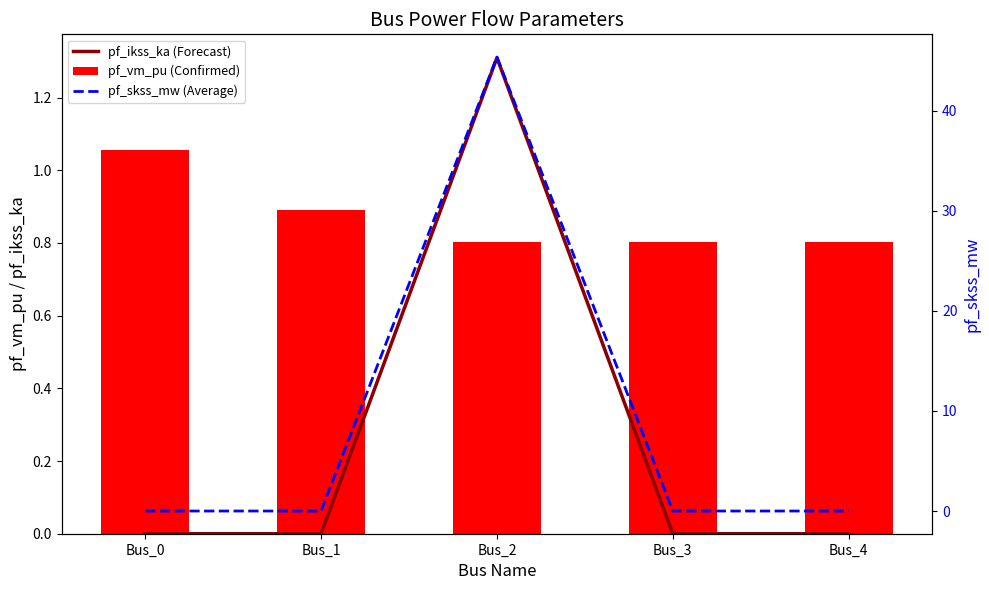

List the series in order of their peak value, highest first.

pf_skss_mw (Average), pf_ikss_ka (Forecast), pf_vm_pu (Confirmed)